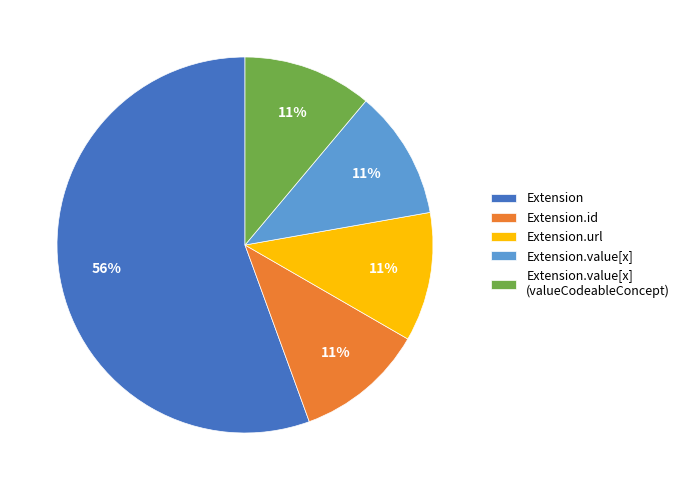

Which slice represents more than half of the pie?

Extension